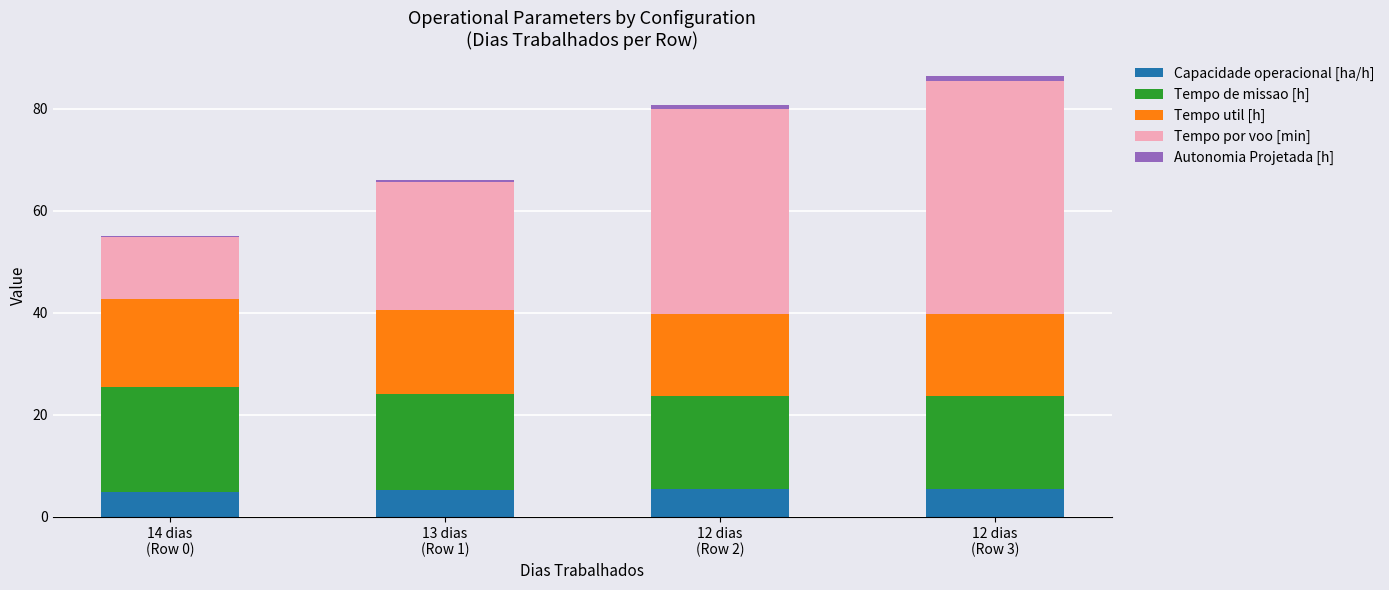

What is the highest value of the Capacidade operacional [ha/h] series?

5.5